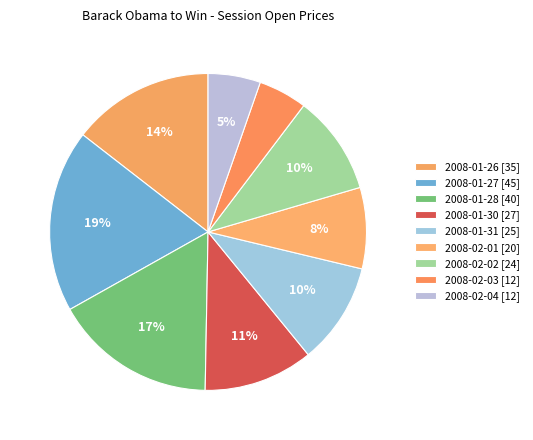

Count the number of slices in the pie.

9